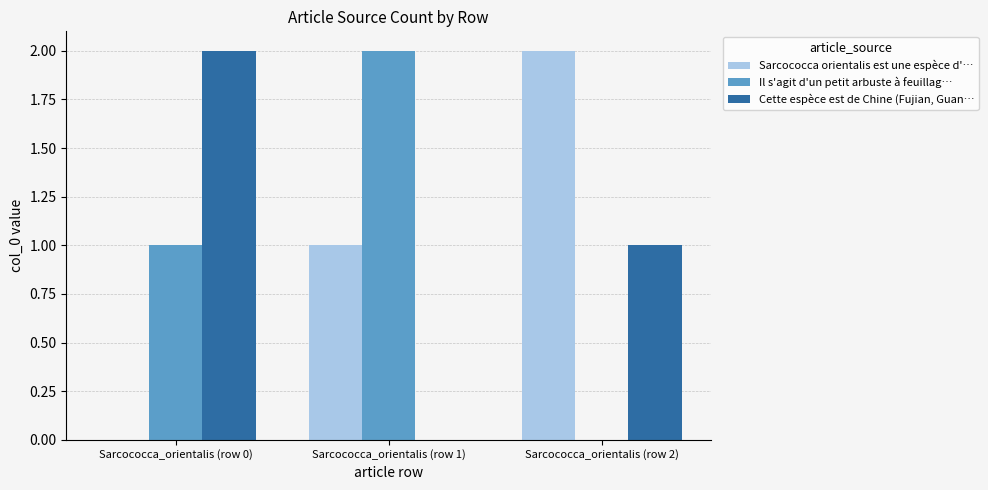

How many data points does each series have?

3